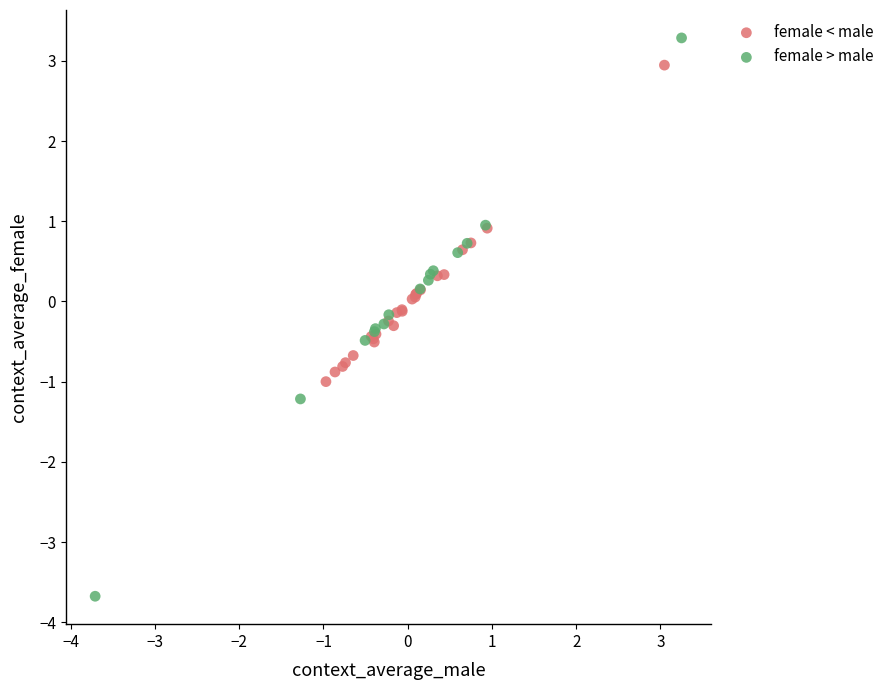

Which series has the widest spread of Y values?

female > male